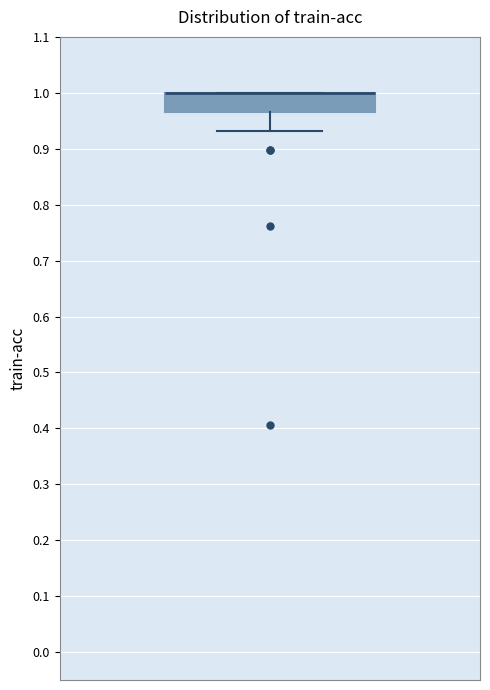

Where does the lower whisker of the box end on the y-axis? The values are not printed on the chart, so give them approximately, as read against the axis.

0.93